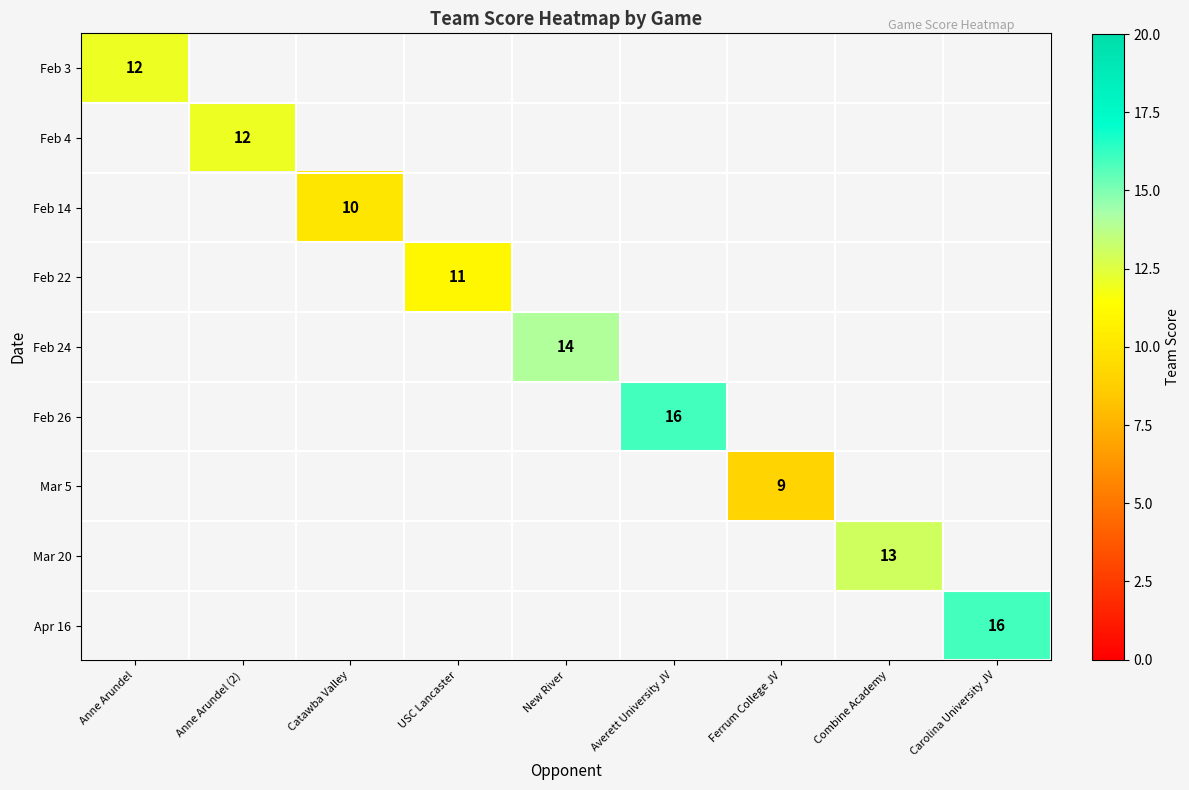

List the labels in order of Apr 16 value, smallest first.

Anne Arundel, Anne Arundel (2), Catawba Valley, USC Lancaster, New River, Averett University JV, Ferrum College JV, Combine Academy, Carolina University JV